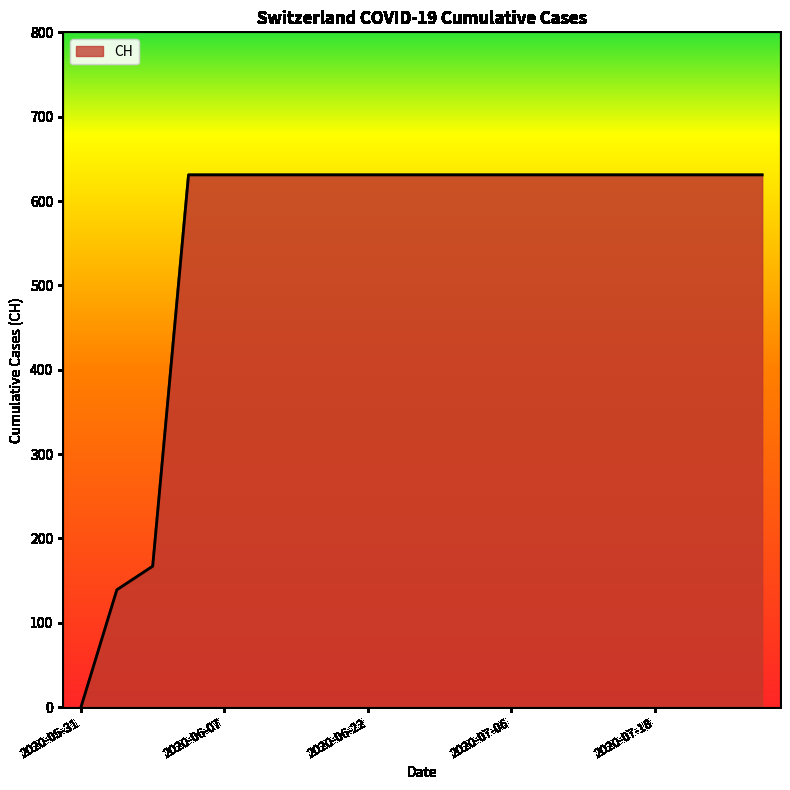

What is the difference between the maximum and minimum values?

631